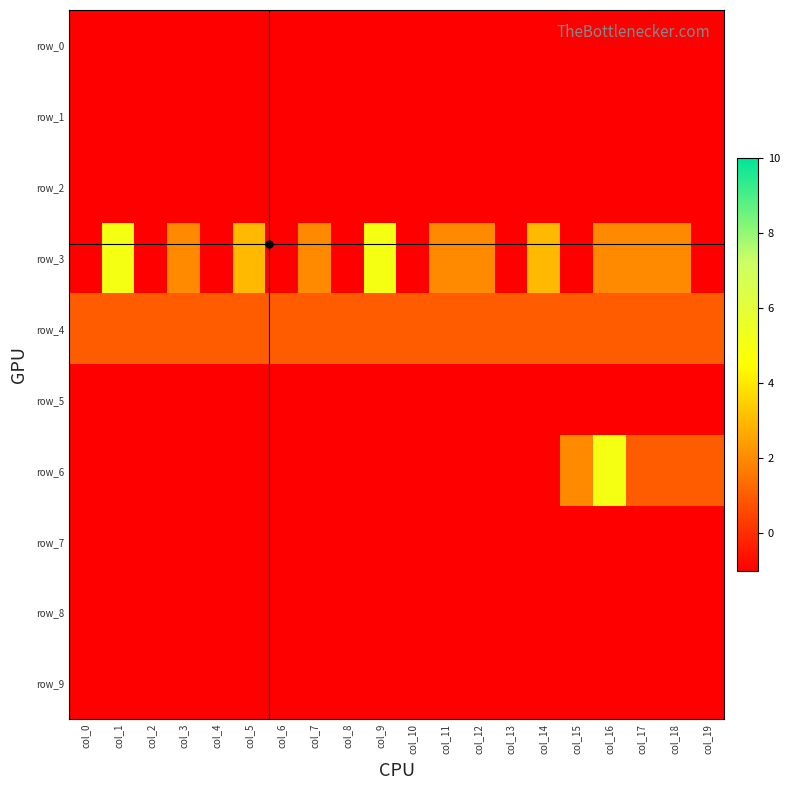

The row_2 series shows -1 at col_6. True or false?

True